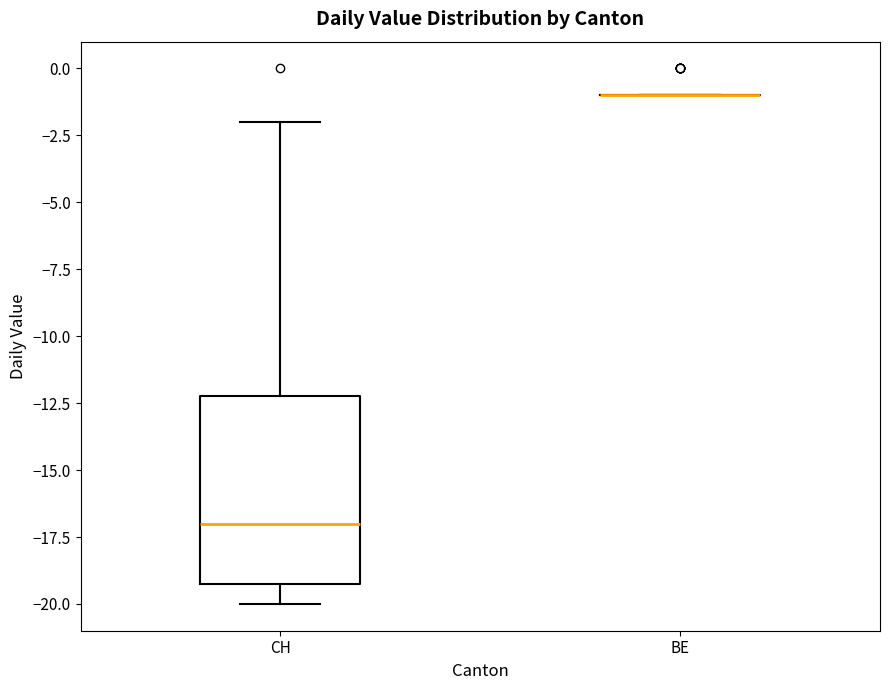

Reading left to right, read every box against the y-axis: the position of its median line, the range the box covers, and the ends of its whiskers. The values are not printed on the chart, so give them approximately, as read against the axis.

CH: median -17, box -19 to -12, whiskers -20 to -2
BE: box collapsed to a line at -1, whiskers -1 to -1